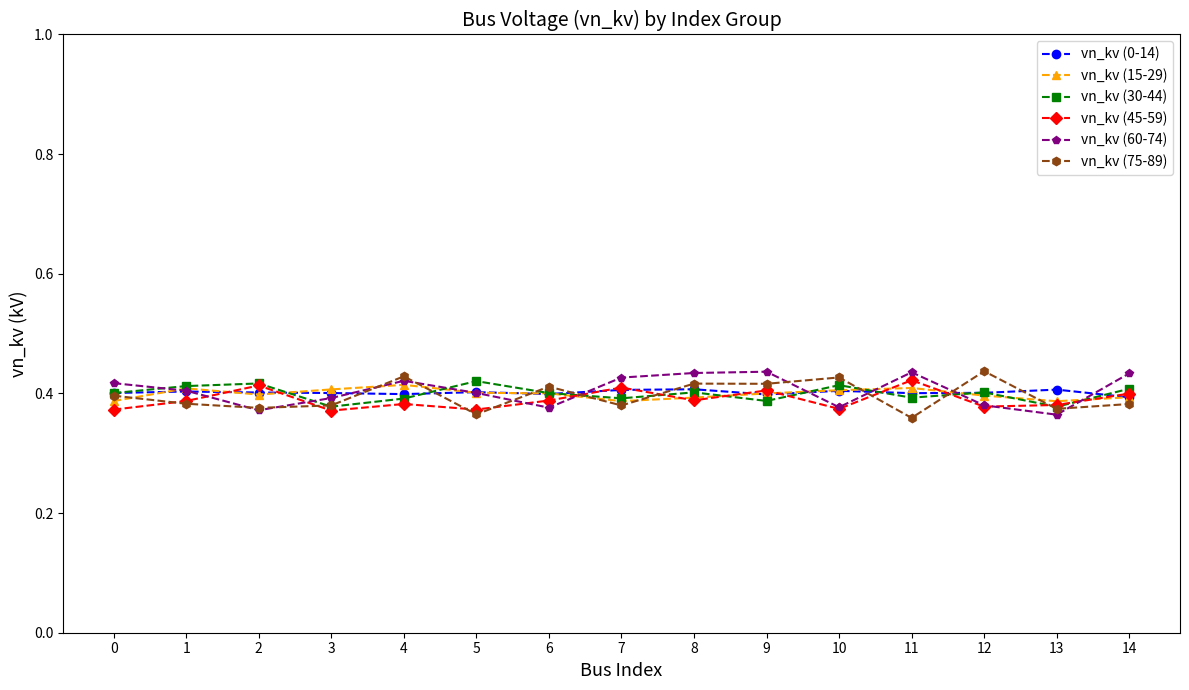

Where is vn_kv (45-59) nearest to the value 0?

3